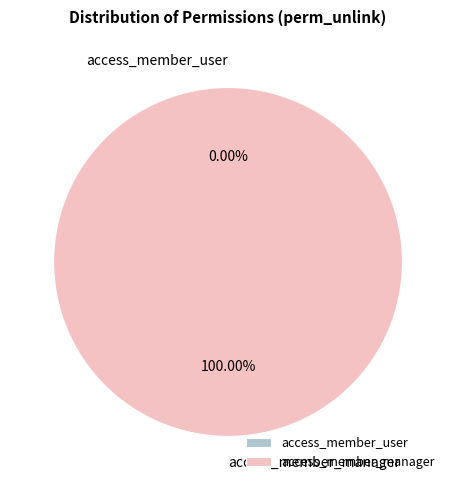

Is access_member_manager the majority of the pie?

Yes